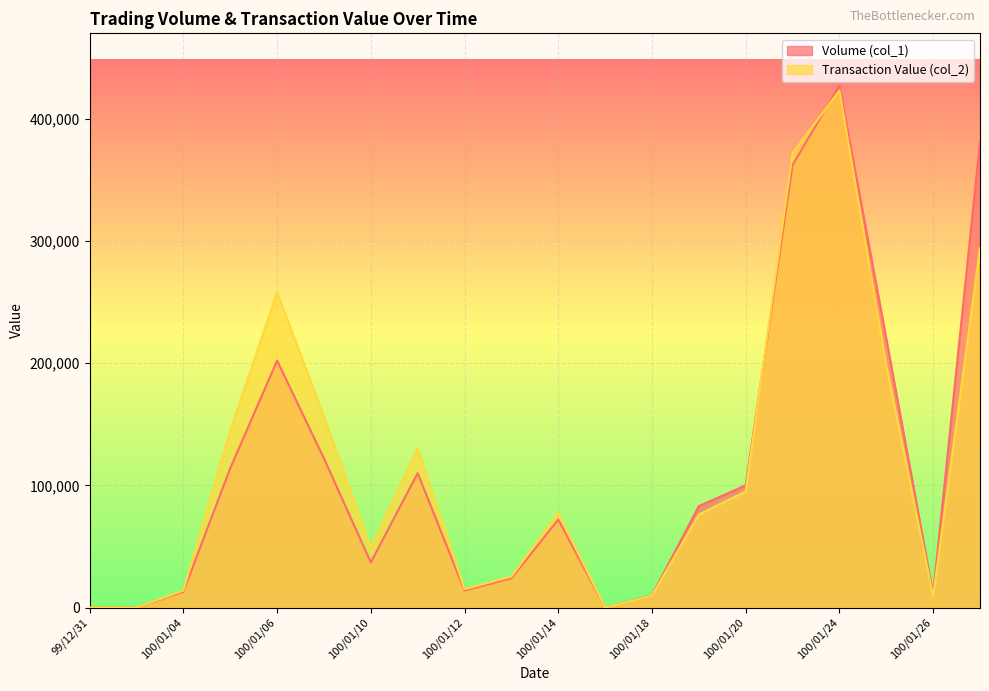

Is it true that Transaction Value (col_2) equals 342419 at 100/01/25?

False